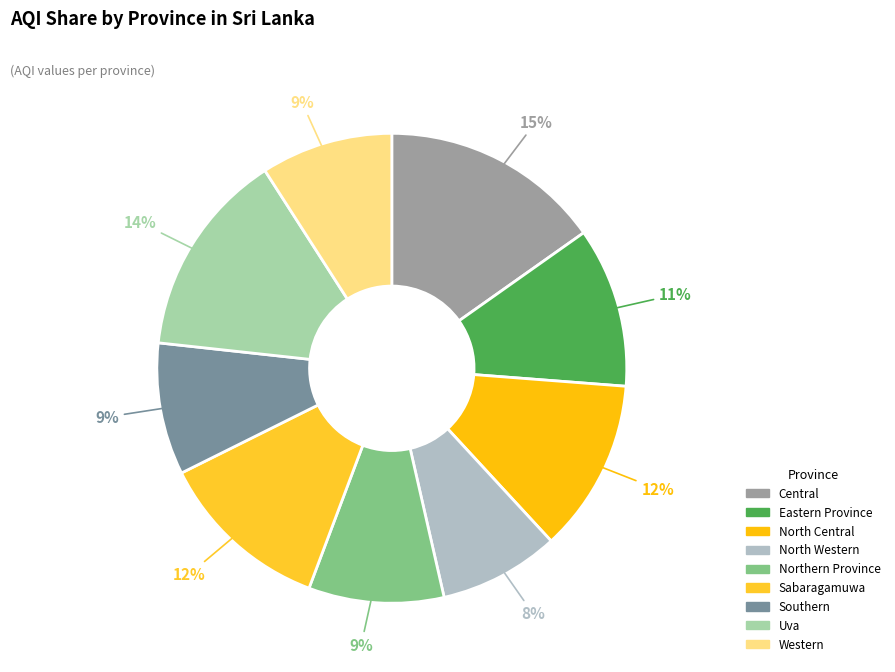

Does Eastern Province represent more than half of the total?

No